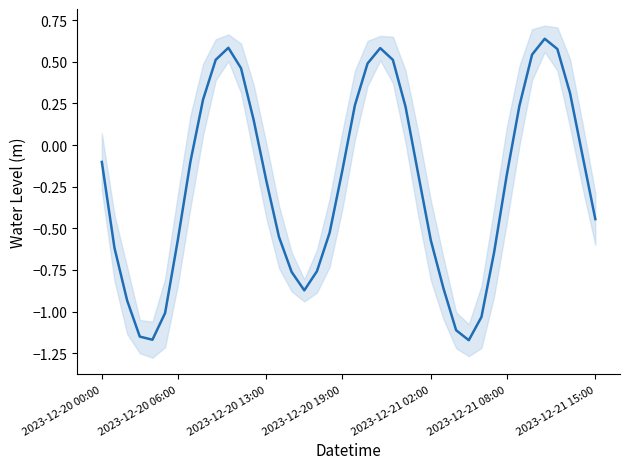

The value at 27 is -1.3. True or false?

False